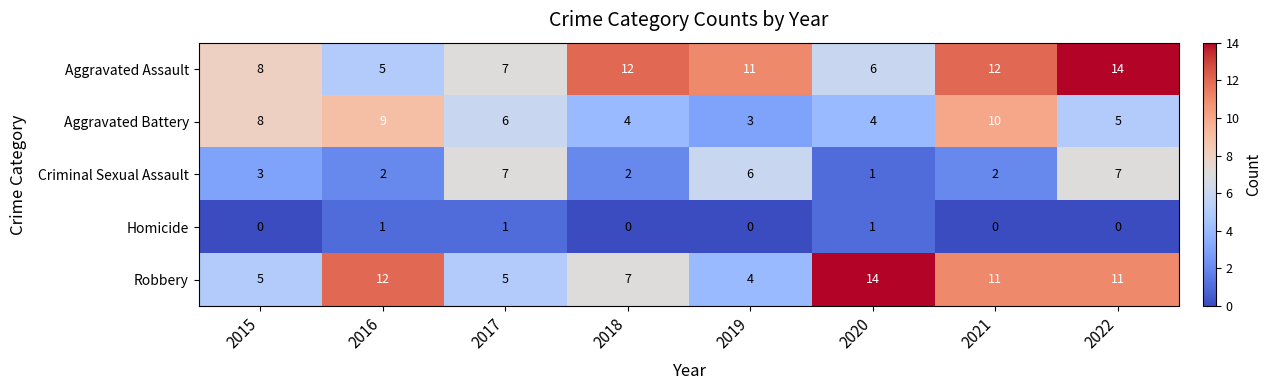

How many Homicide values are between 0 and 1?

8